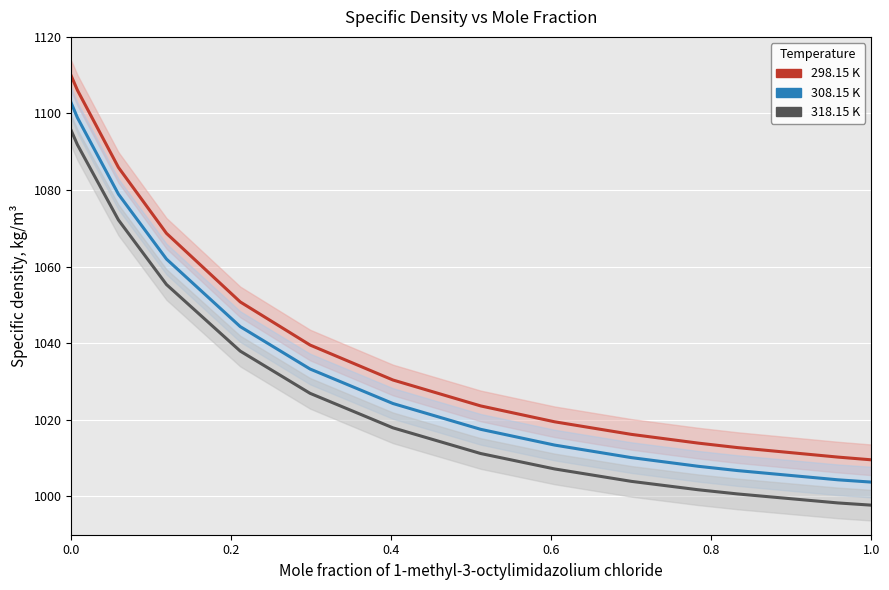

What is the average value of the 318.15 K series?

1029.9